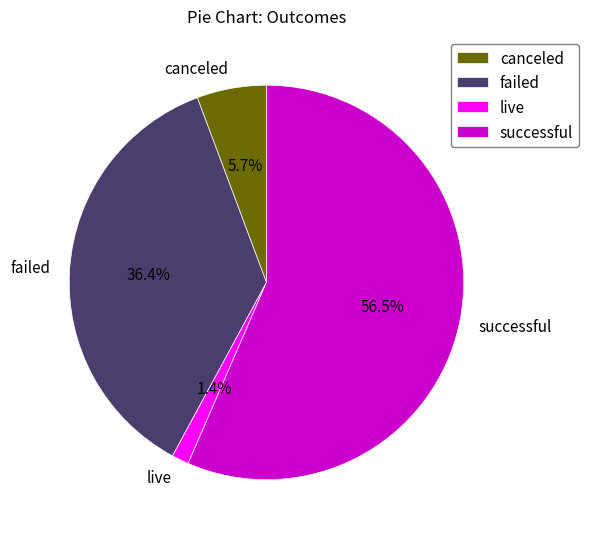

Does live represent more than half of the total?

No